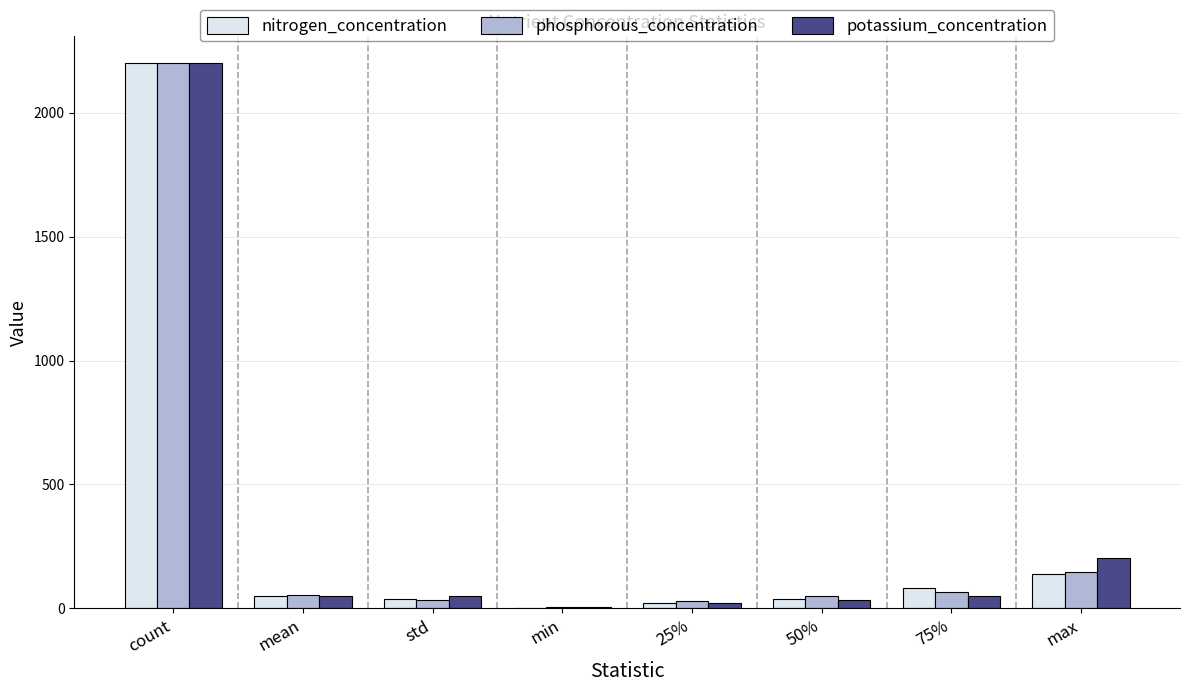

How many positive values does the nitrogen_concentration series have?

7